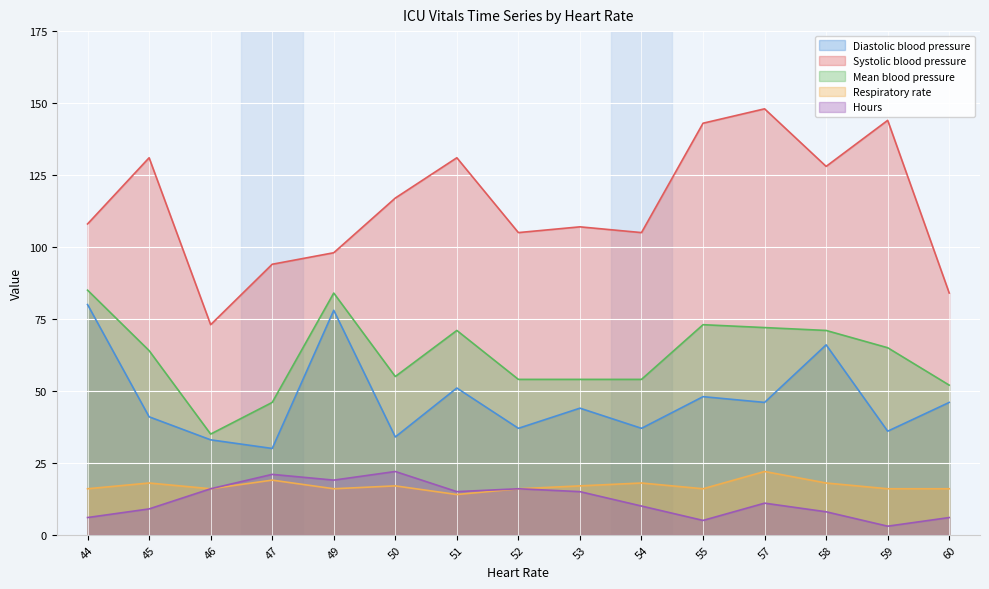

What is the lowest value of the Systolic blood pressure series?

73